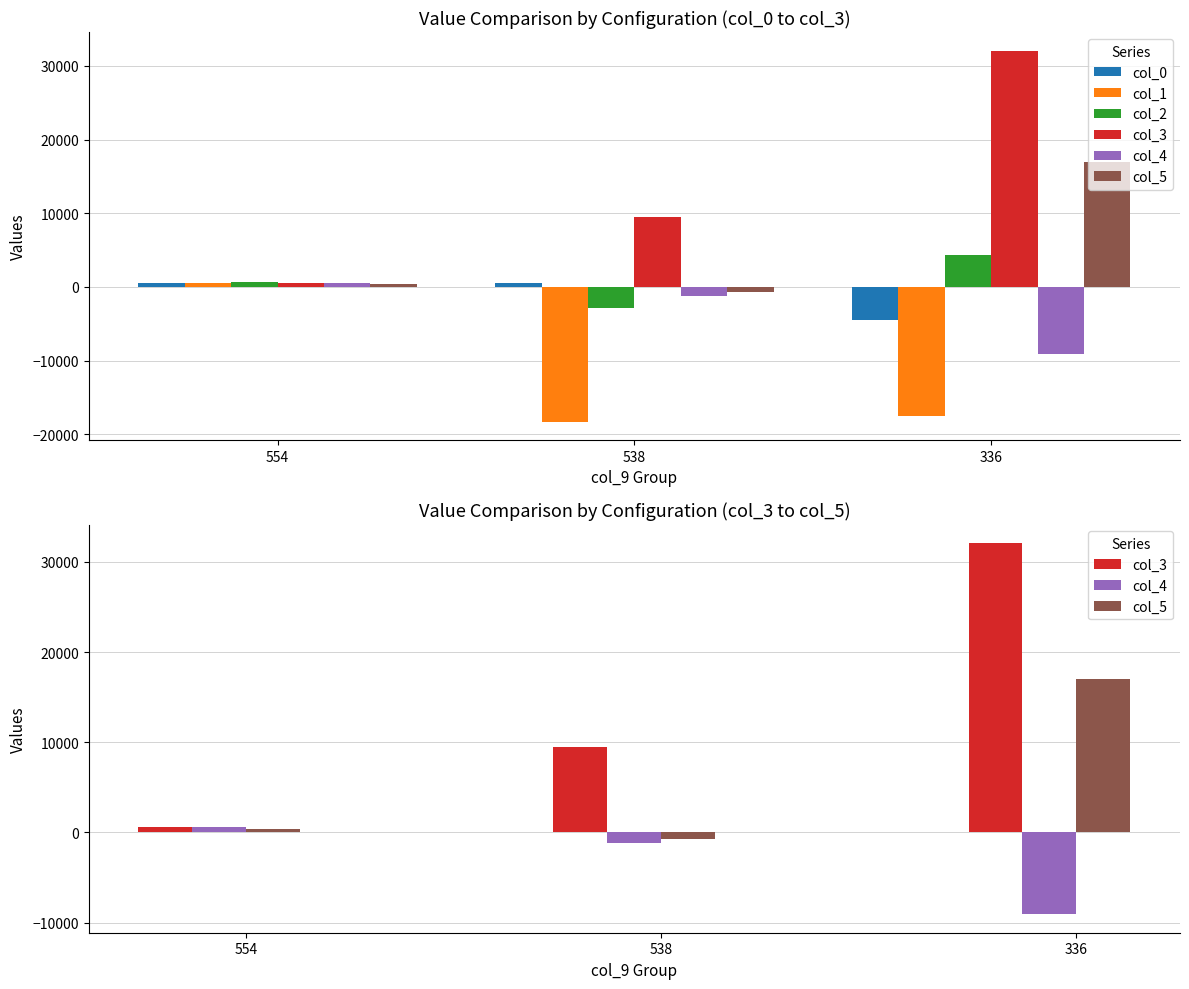

How many groups of bars are there?

3